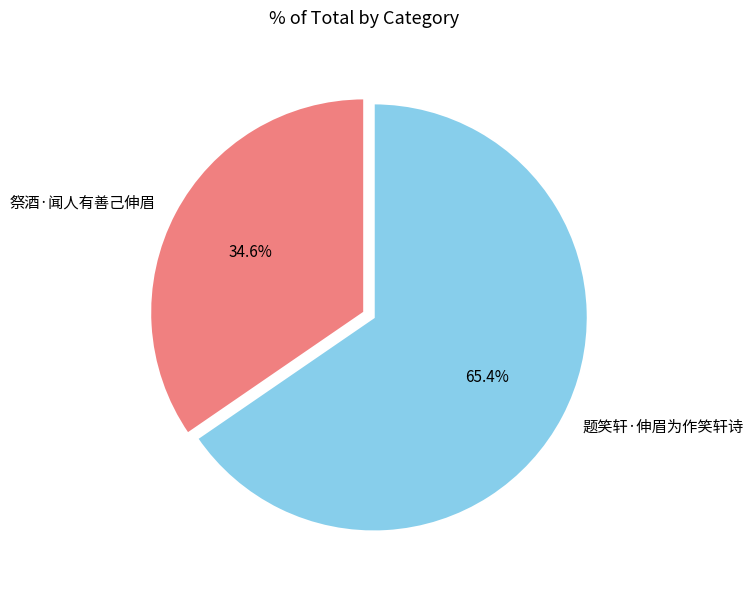

The 祭酒·闻人有善己伸眉 slice represents 20% of the pie. True or false?

False